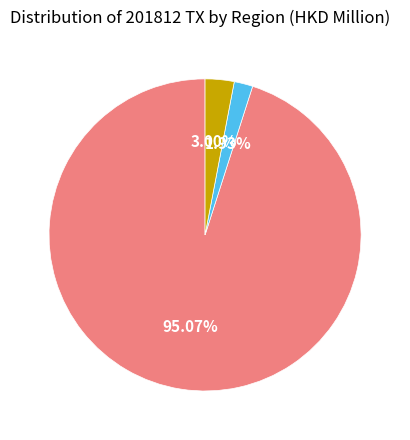

What is the largest slice in the pie chart?

SINGAPORE